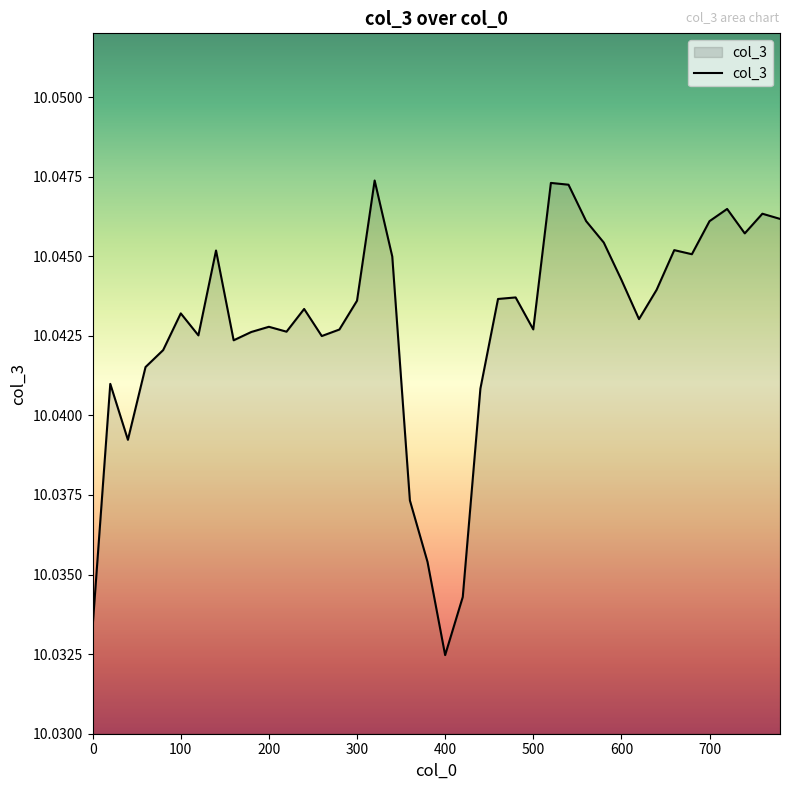

The chart shows a value of 3.0 at 600. True or false?

False